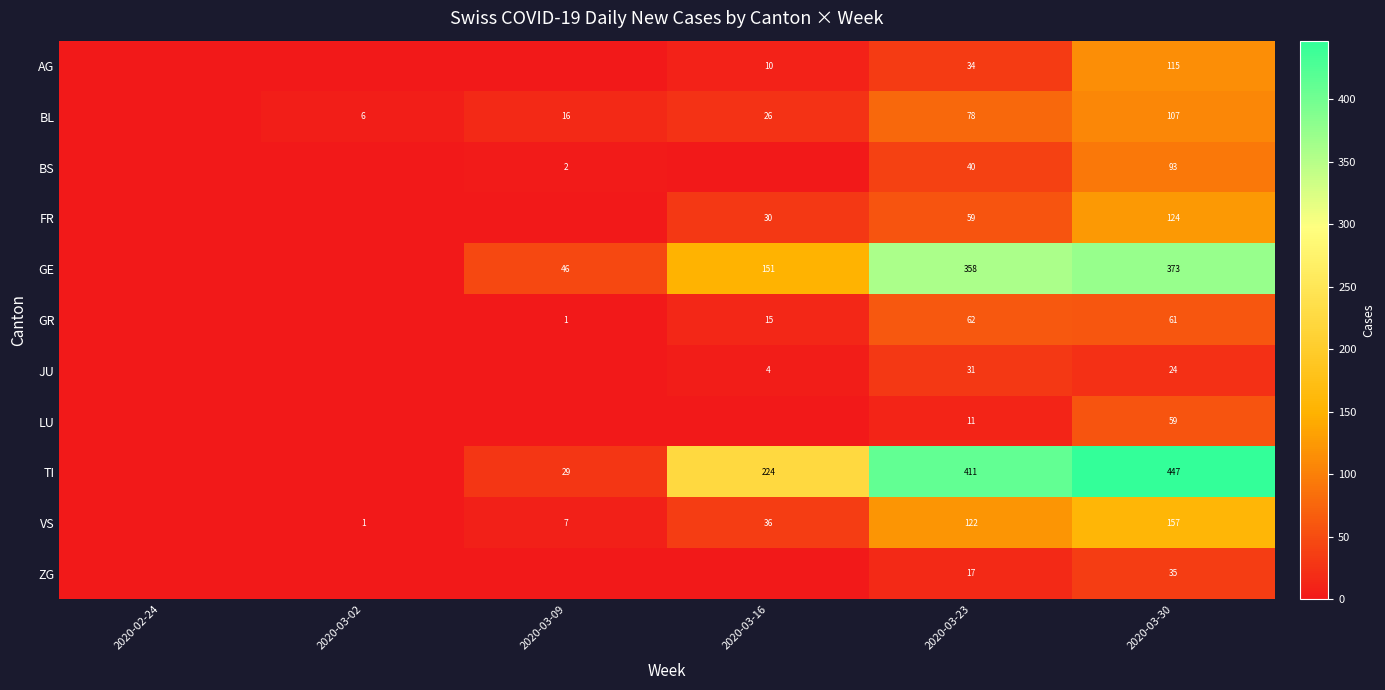

What is the sum of the row_4 values at 2020-02-24 and 2020-03-23?

358